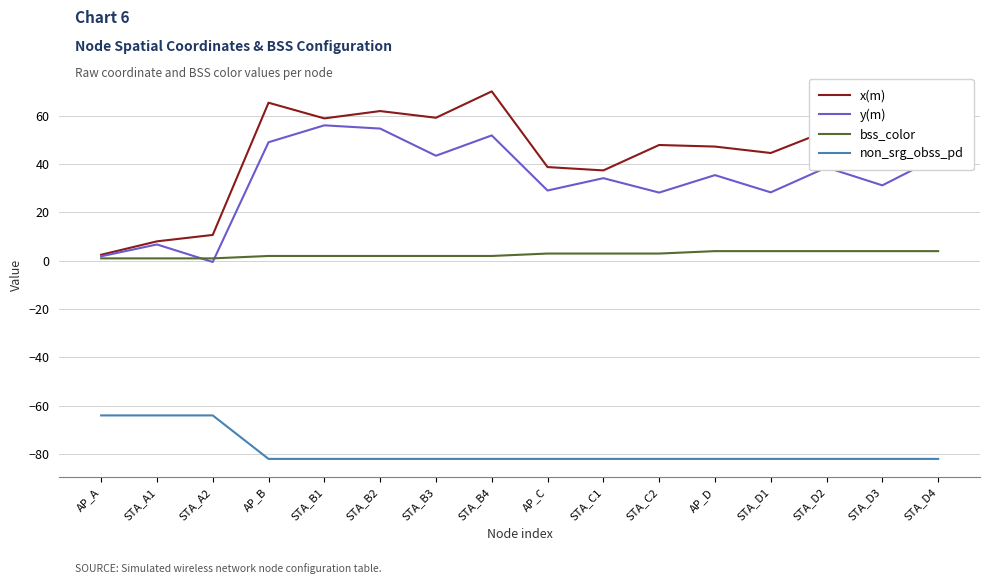

What is the spread (max minus min) of values at STA_D3?

133.1